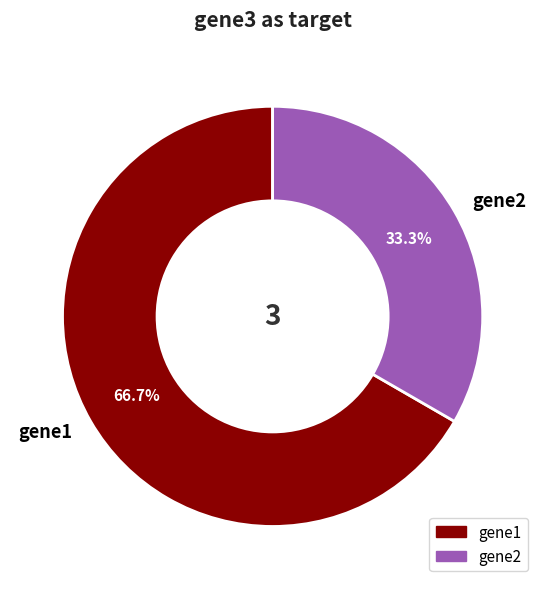

What percentage is the gene1 slice, to the nearest percent?

67%